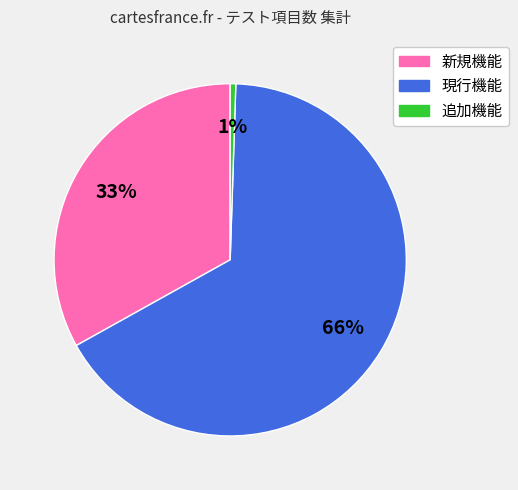

Is the sum of 追加機能 and 現行機能 greater than half?

Yes